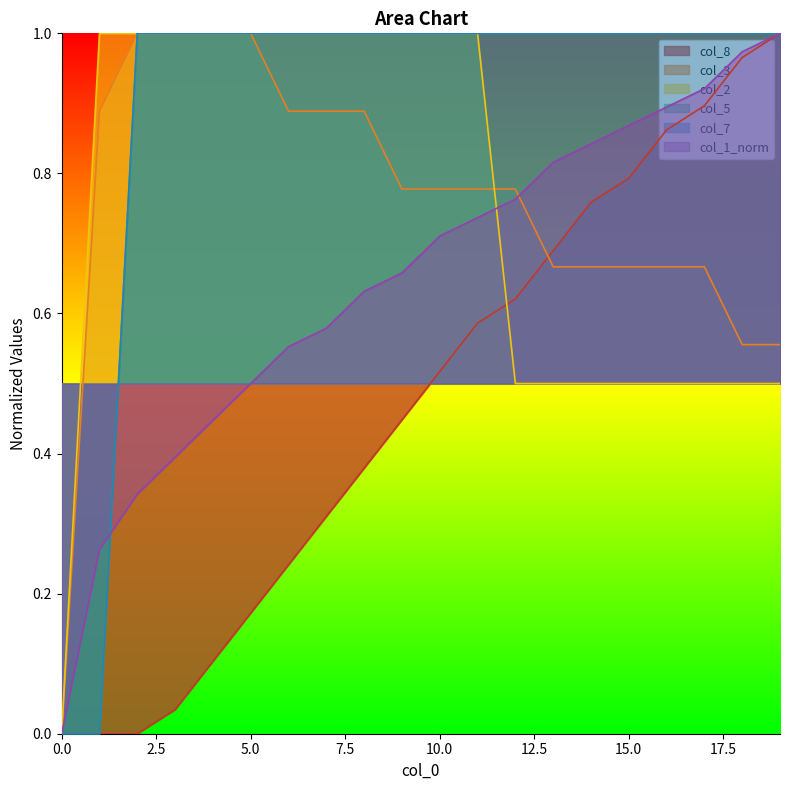

What is the value of the col_2 point at the 15th from the left?

0.5